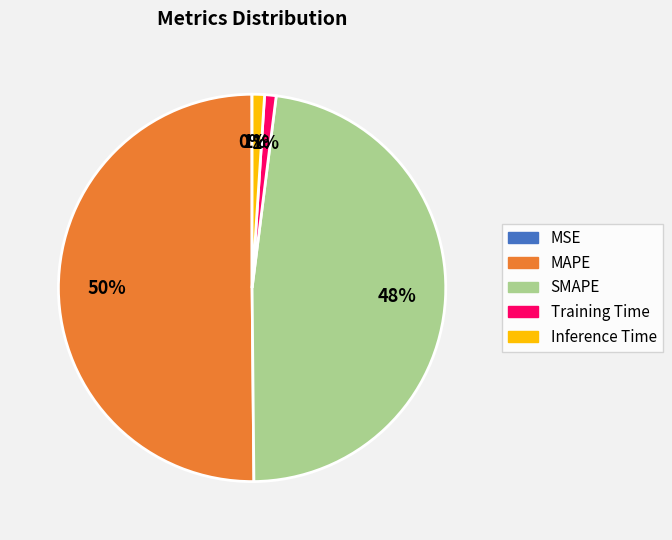

Which slice is the largest?

MAPE